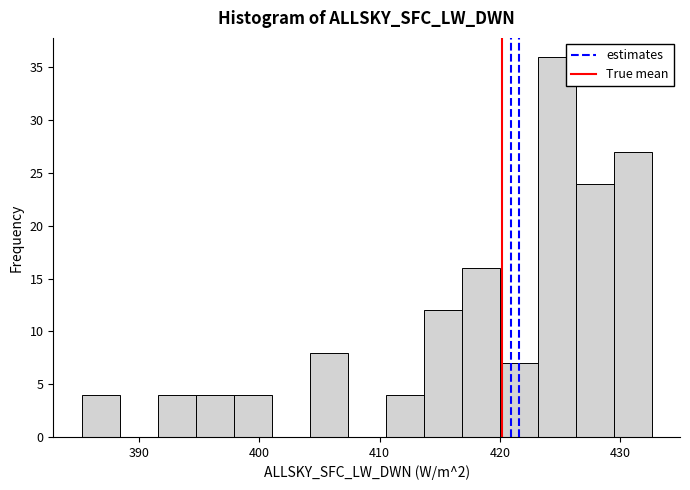

Read against the x-axis, roughly where is the centre of the tallest bar?

425